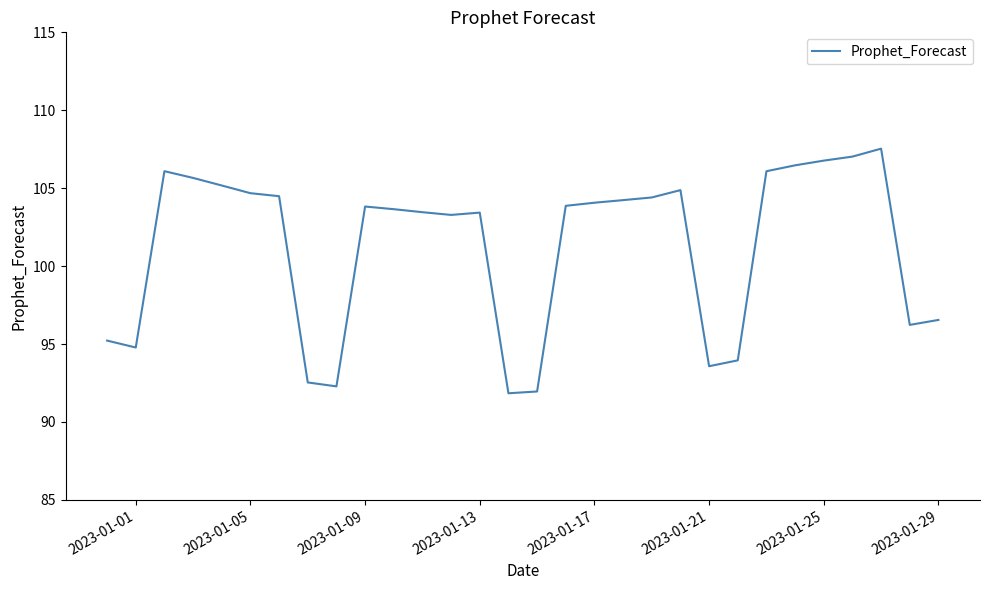

What is the minimum value shown in the chart?

91.8